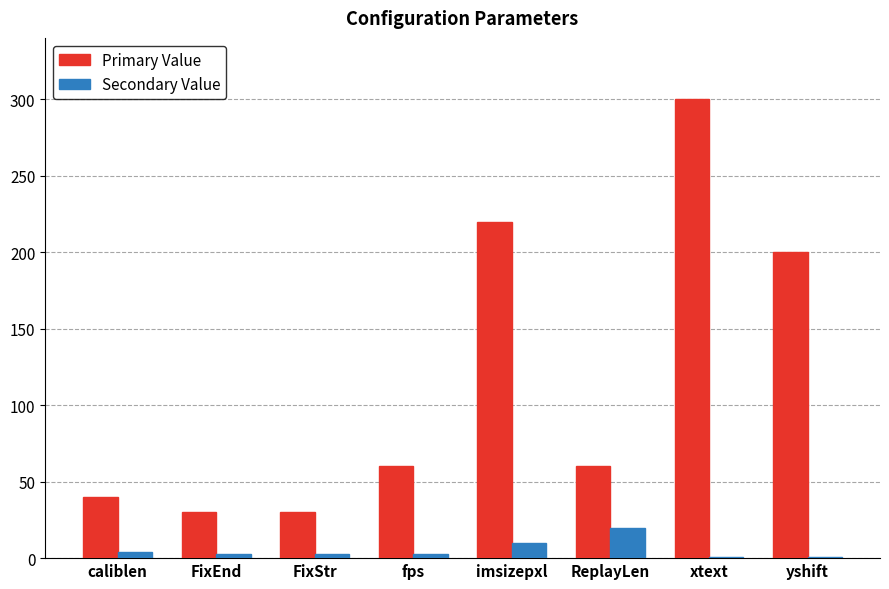

What is the total value across all series at imsizepxl?

230